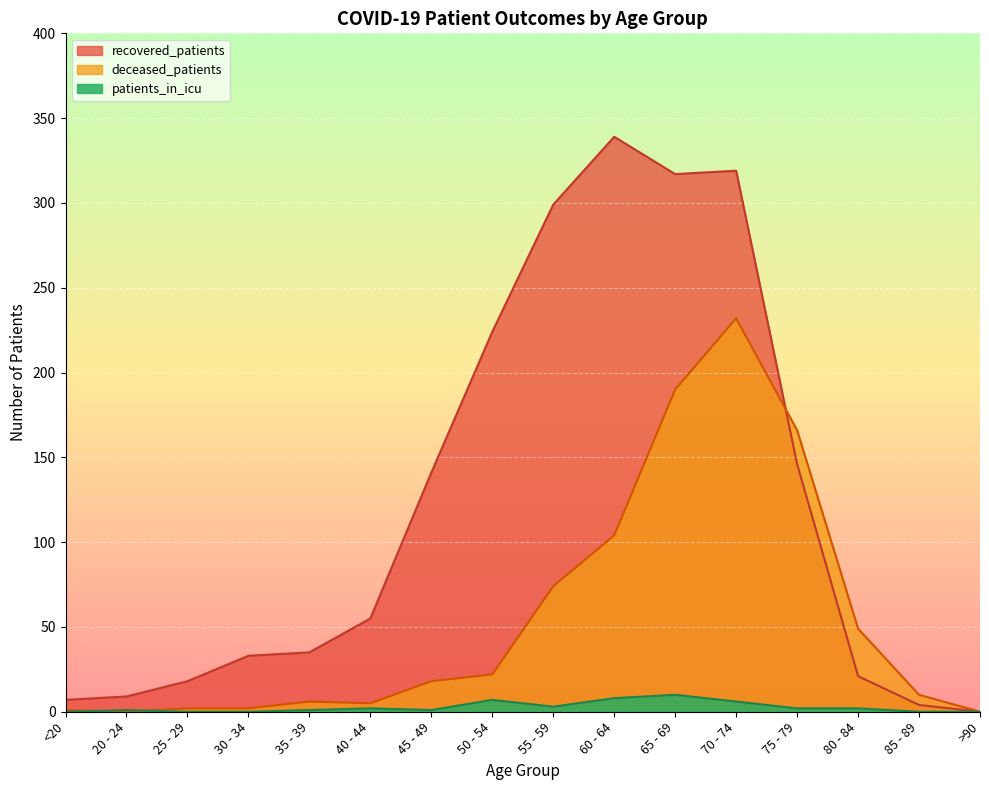

Between 35 - 39 and >90, which series saw the biggest shift?

recovered_patients